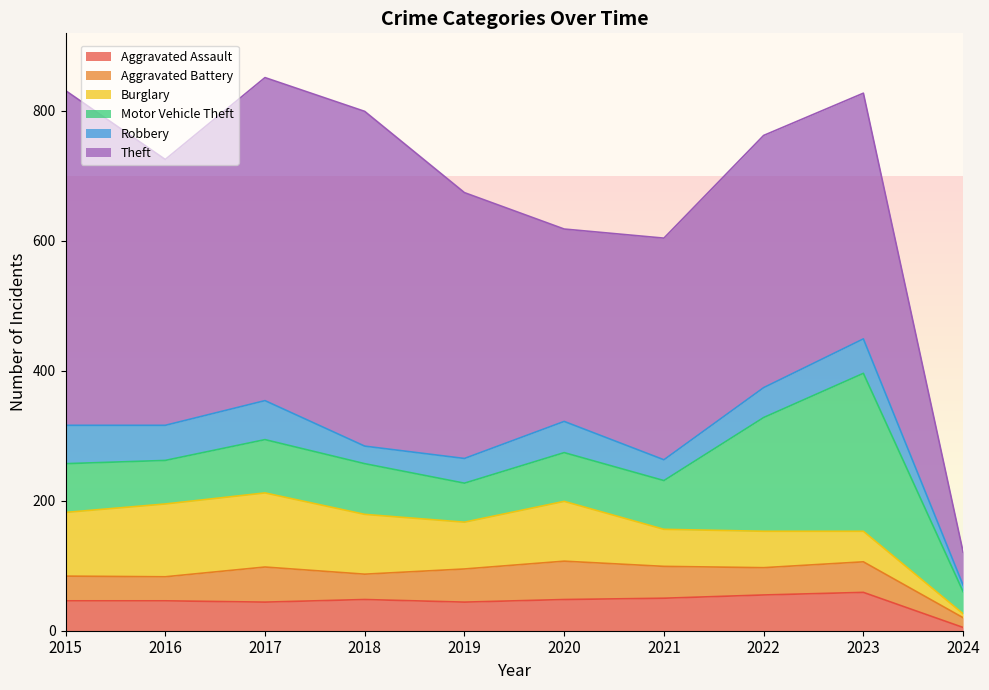

Rank the series at 2021 from highest to lowest value.

Theft, Motor Vehicle Theft, Burglary, Aggravated Assault, Aggravated Battery, Robbery